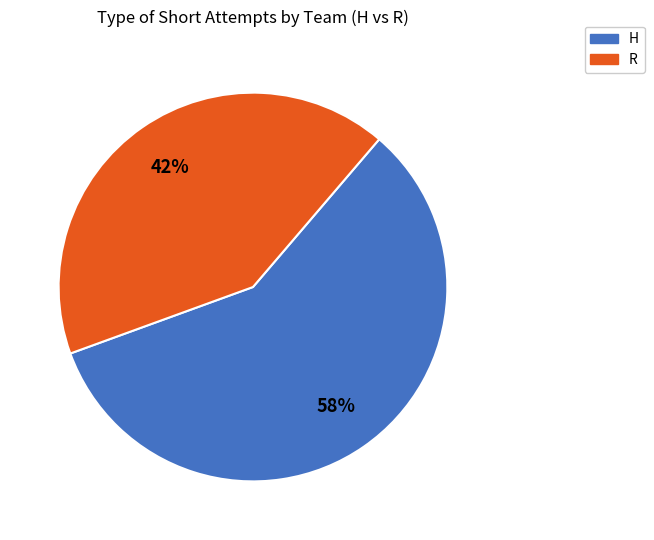

Is the sum of R and H greater than half?

Yes